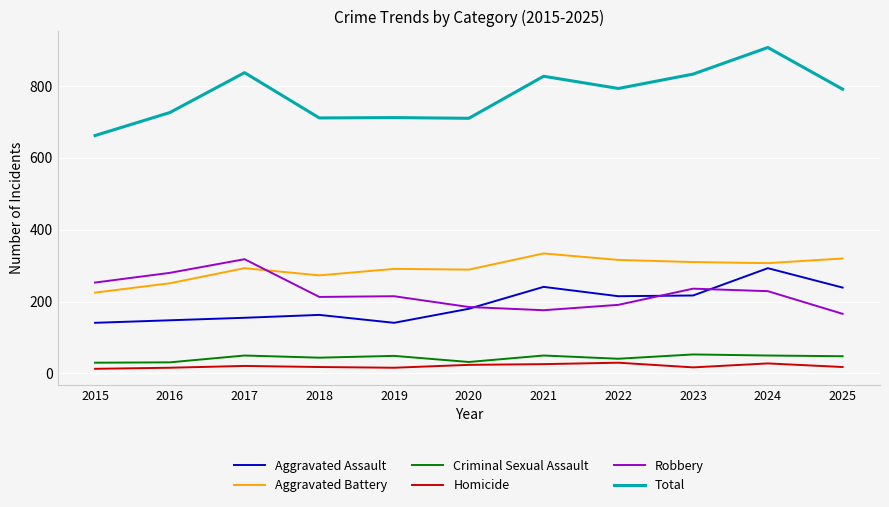

Does the chart have visible grid lines?

Yes